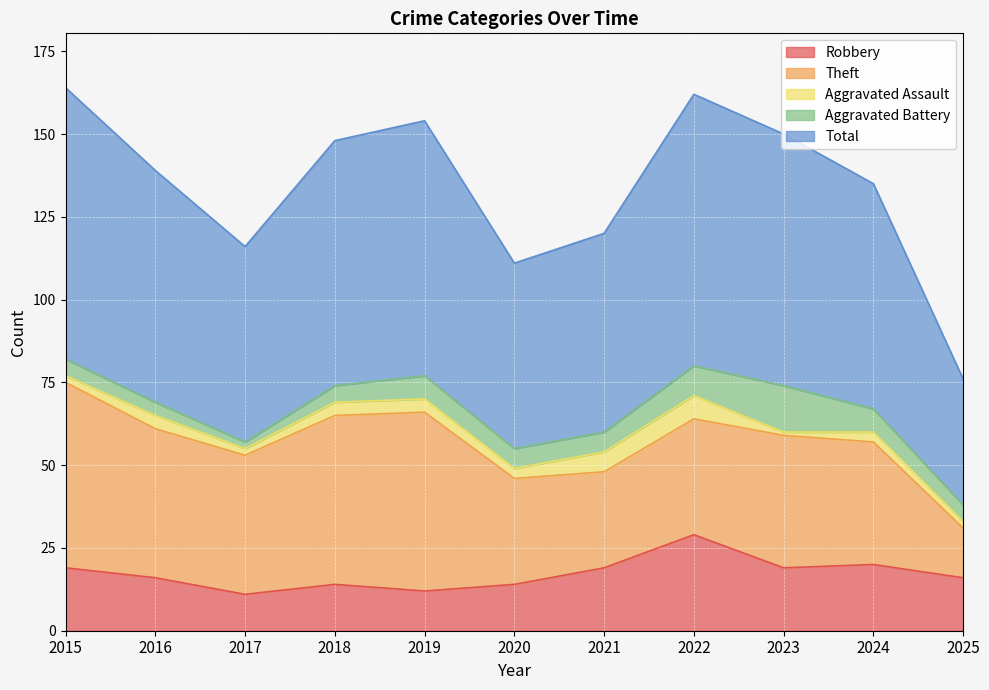

Is it true that Aggravated Battery equals 7 at 2018?

False